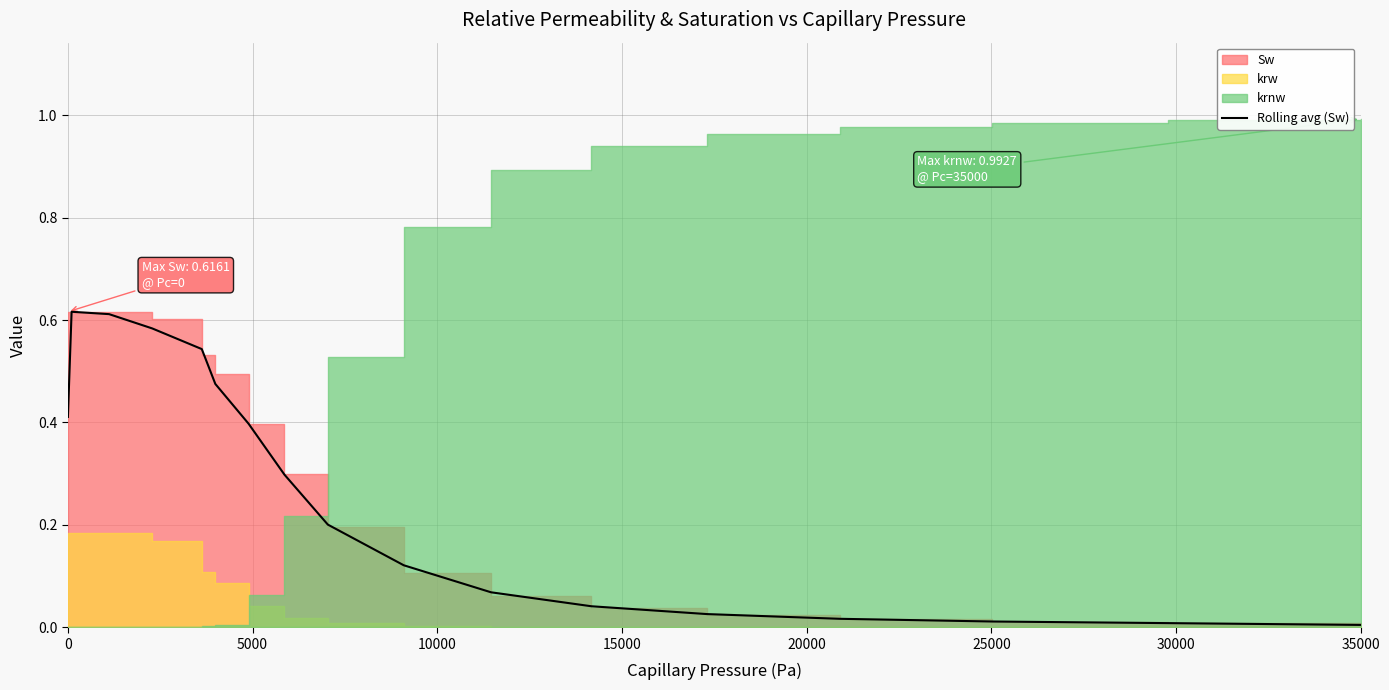

What is the value of the 6th point from the left?

0.5